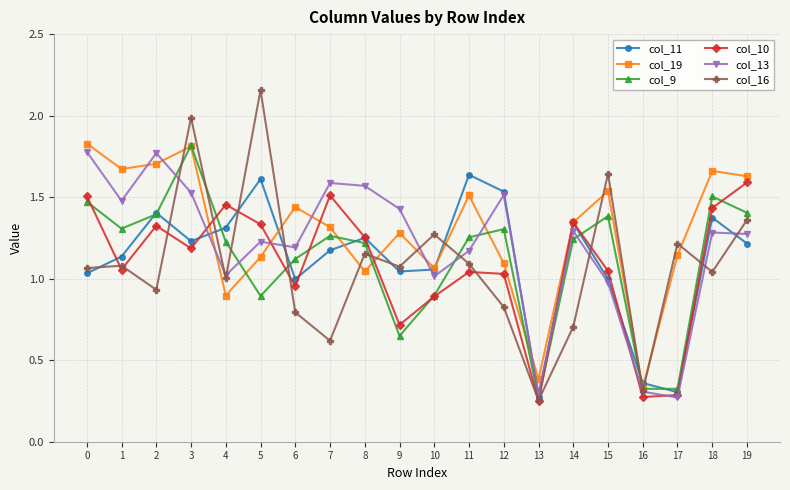

What is the total value across all series at 5?

8.4